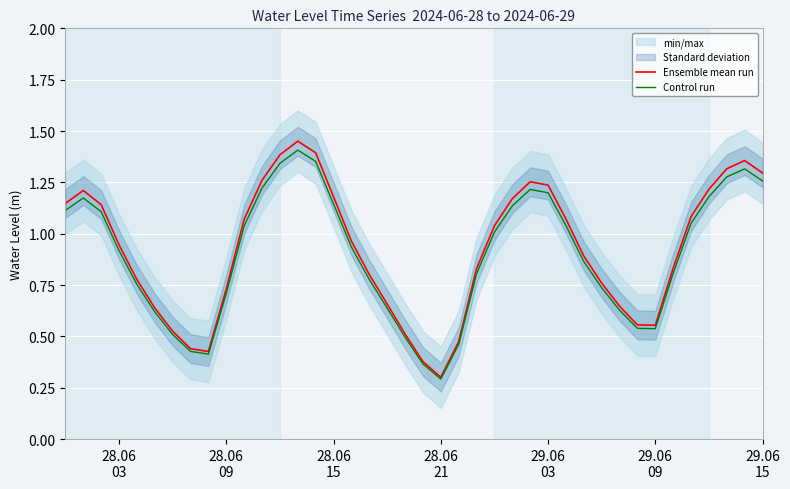

How many lines are shown in the chart?

2